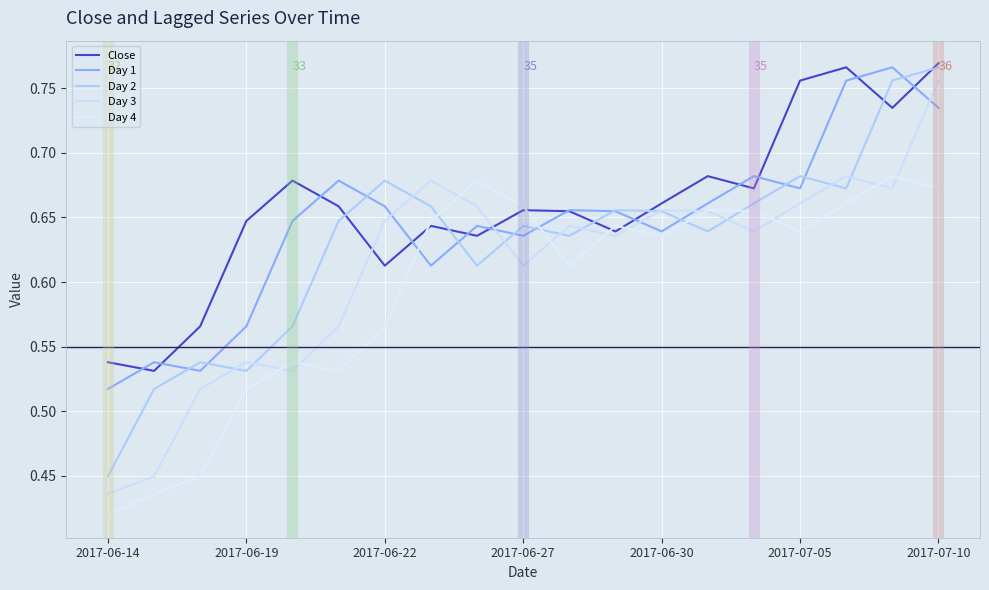

At how many categories does at least one series exceed 0?

19